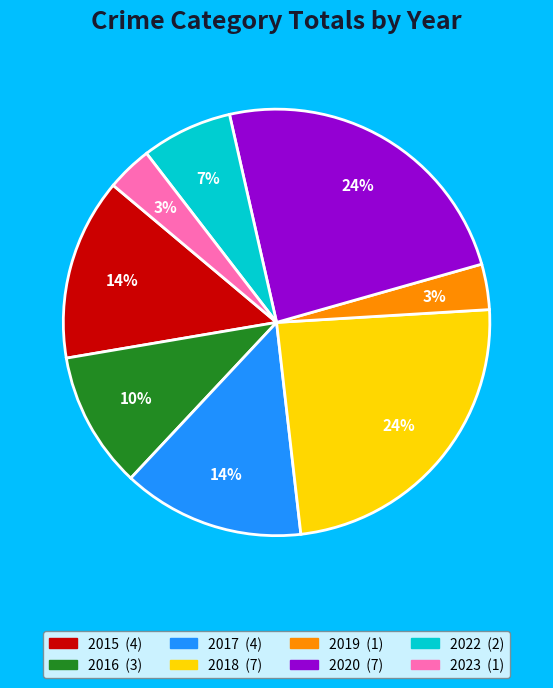

Between 2017 and 2018, which is larger?

2018